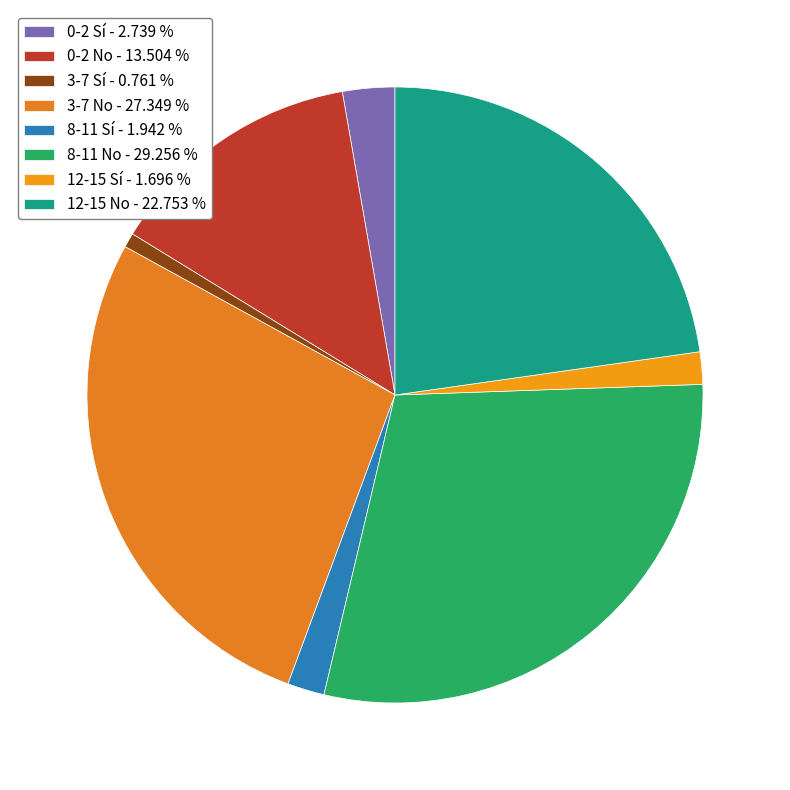

Count the number of slices in the pie.

8